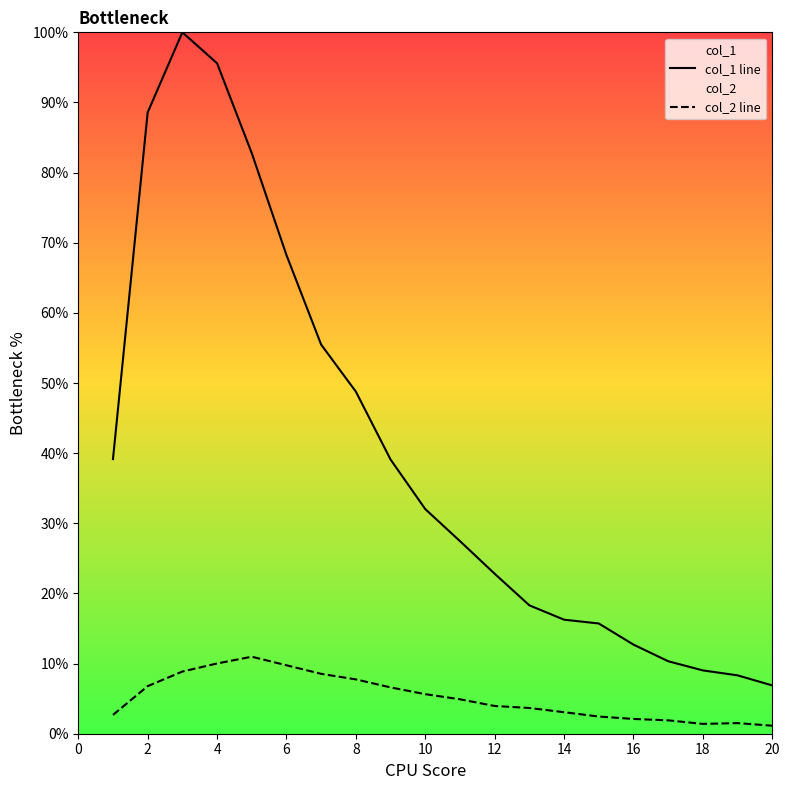

True or false: col_1 line and col_2 line cross at least once.

False